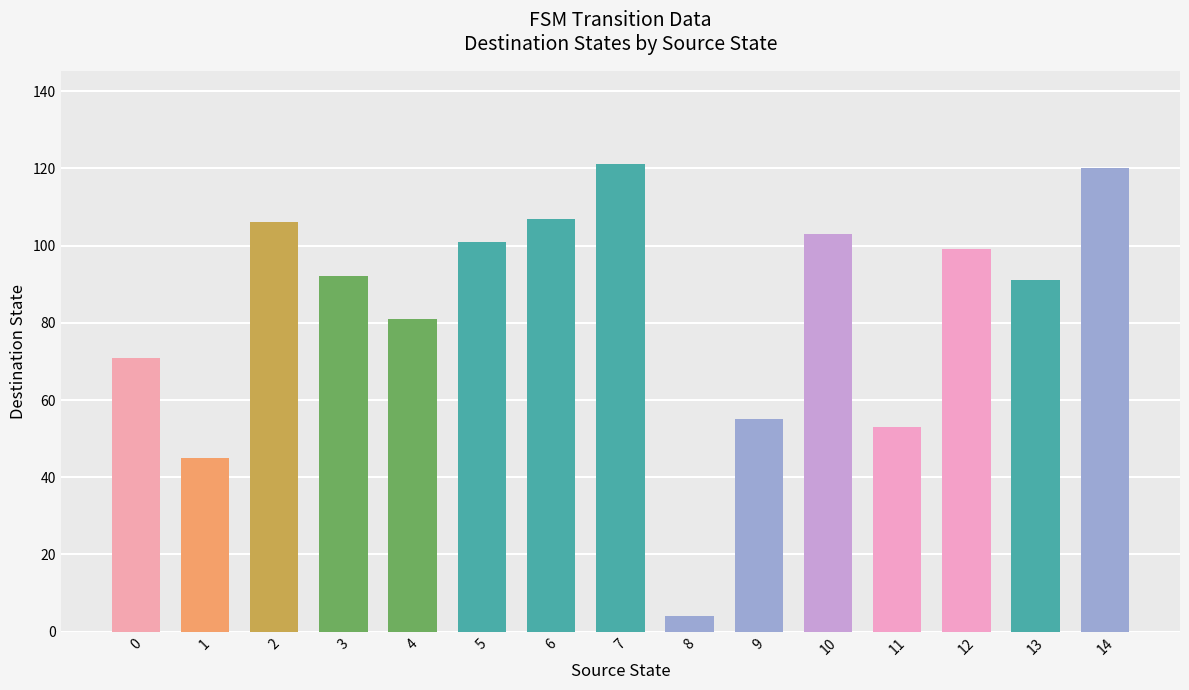

What is the difference between the values at 14 and 13?

29